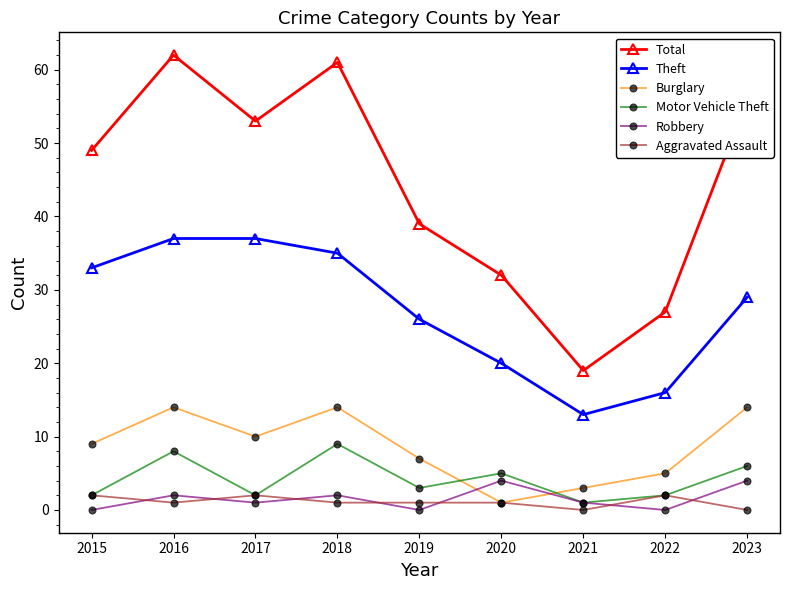

True or false: Total and Theft intersect in this chart.

False